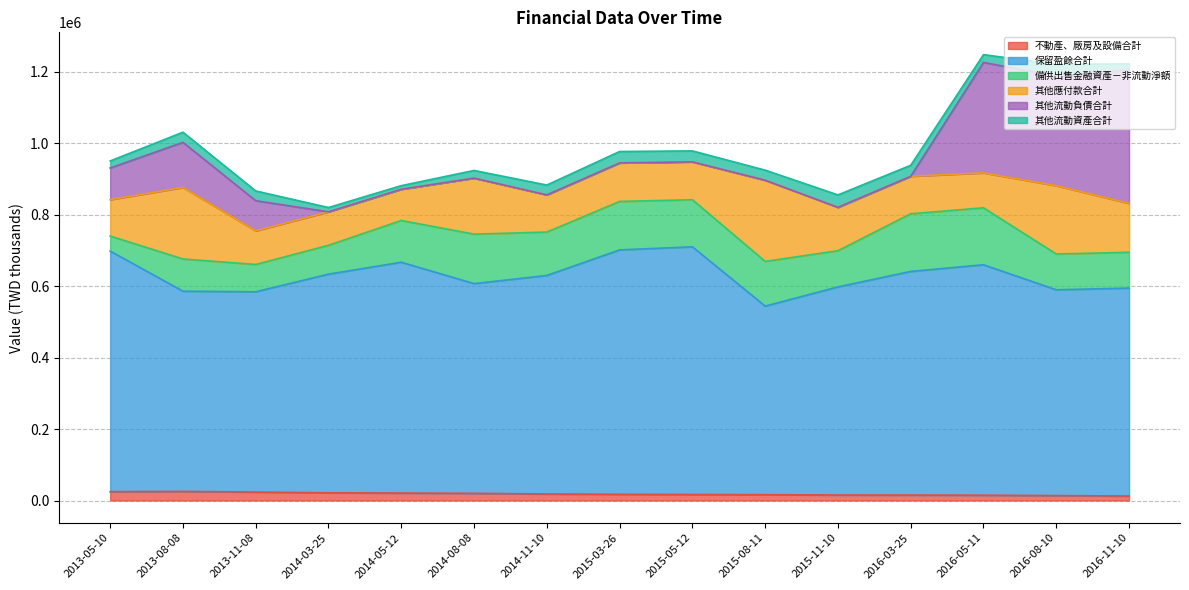

What is the total value across all series at 2015-11-10?

855320